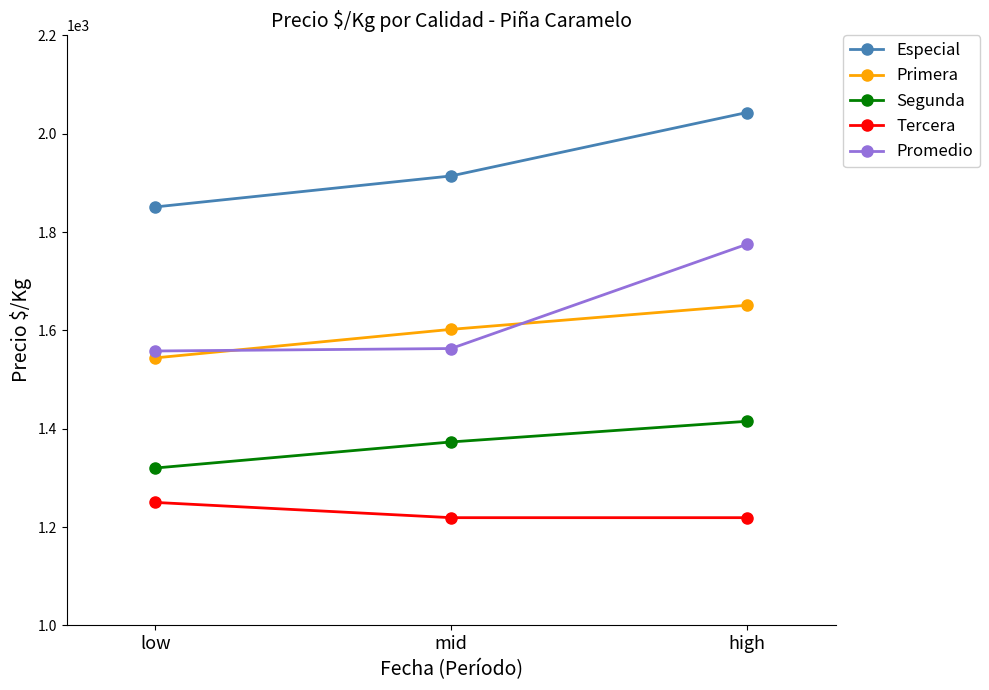

Is it true that Especial equals 1851 at low?

True